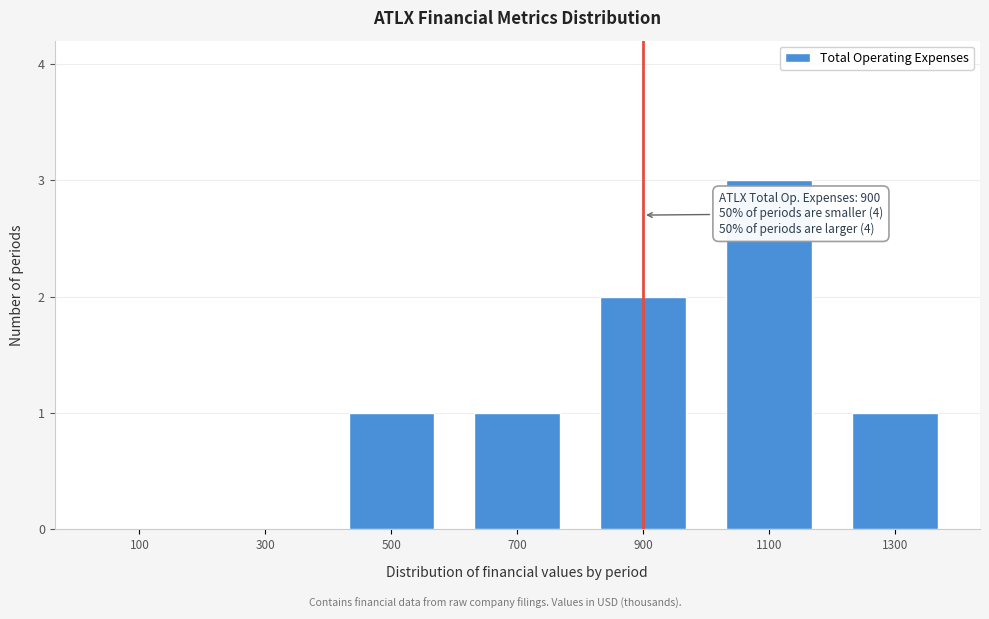

Reading left to right, what are all the values shown in this chart?

100=0	300=0	500=1	700=1	900=2	1100=3	1300=1